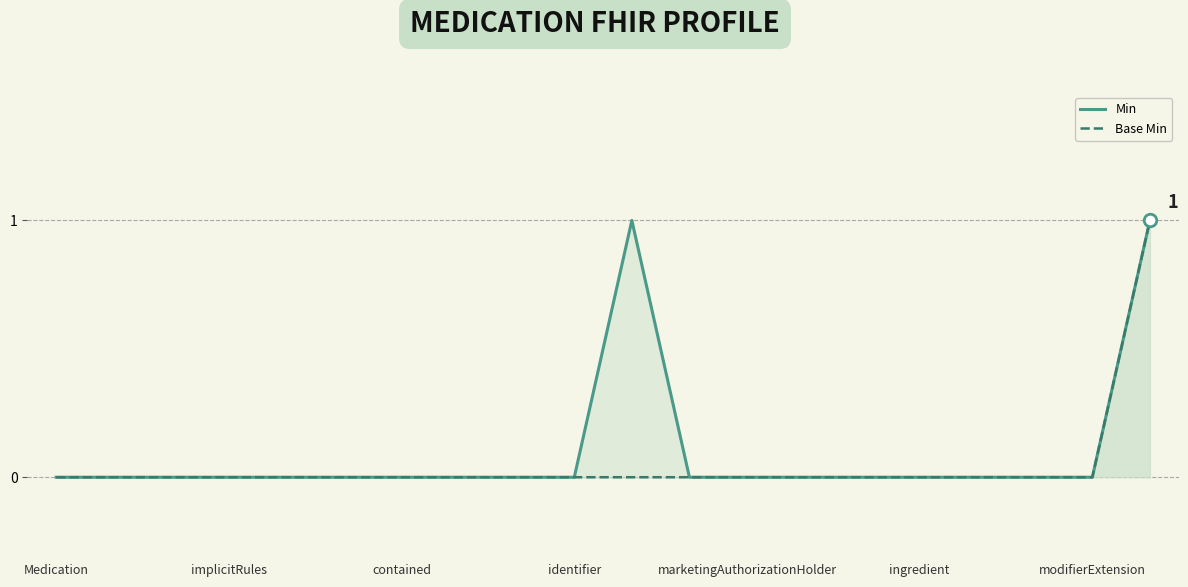

True or false: Base Min and Min intersect in this chart.

False